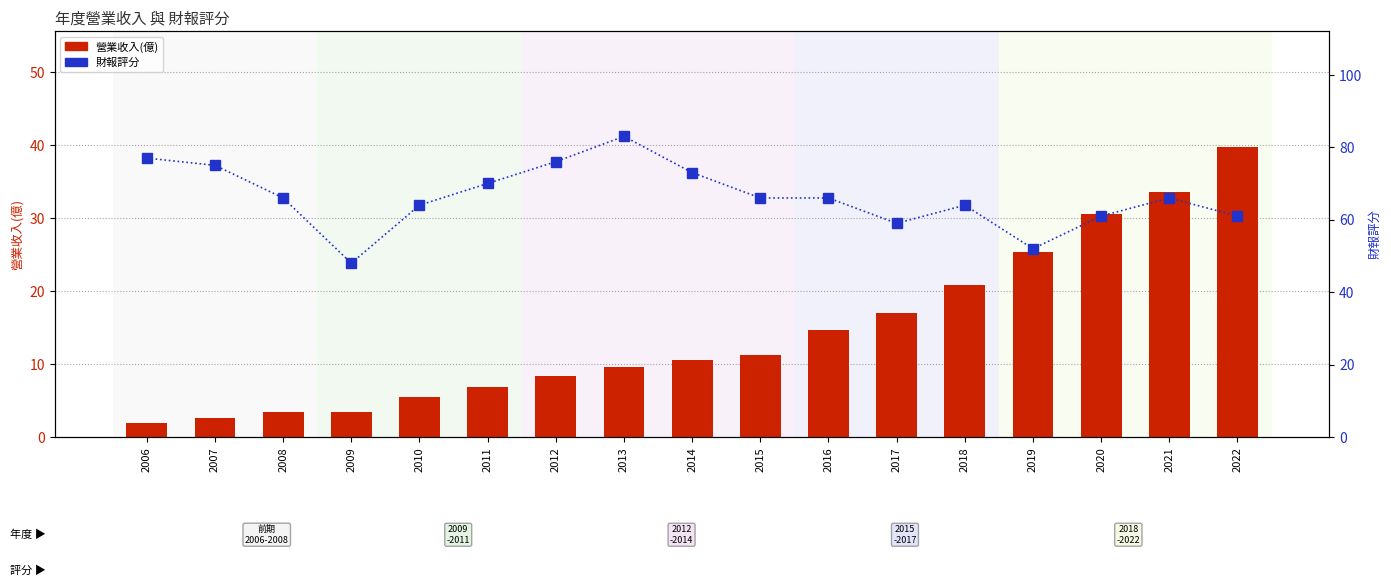

True or false: 營業收入(億) has a value of 12.2 at 2020.

False